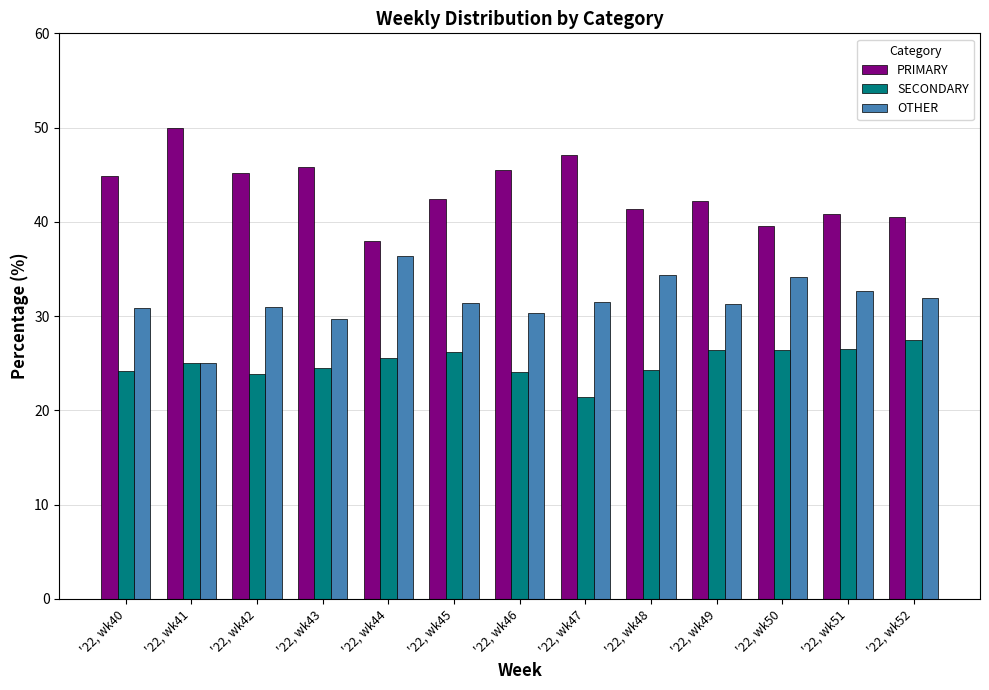

How many bars are there in total?

39